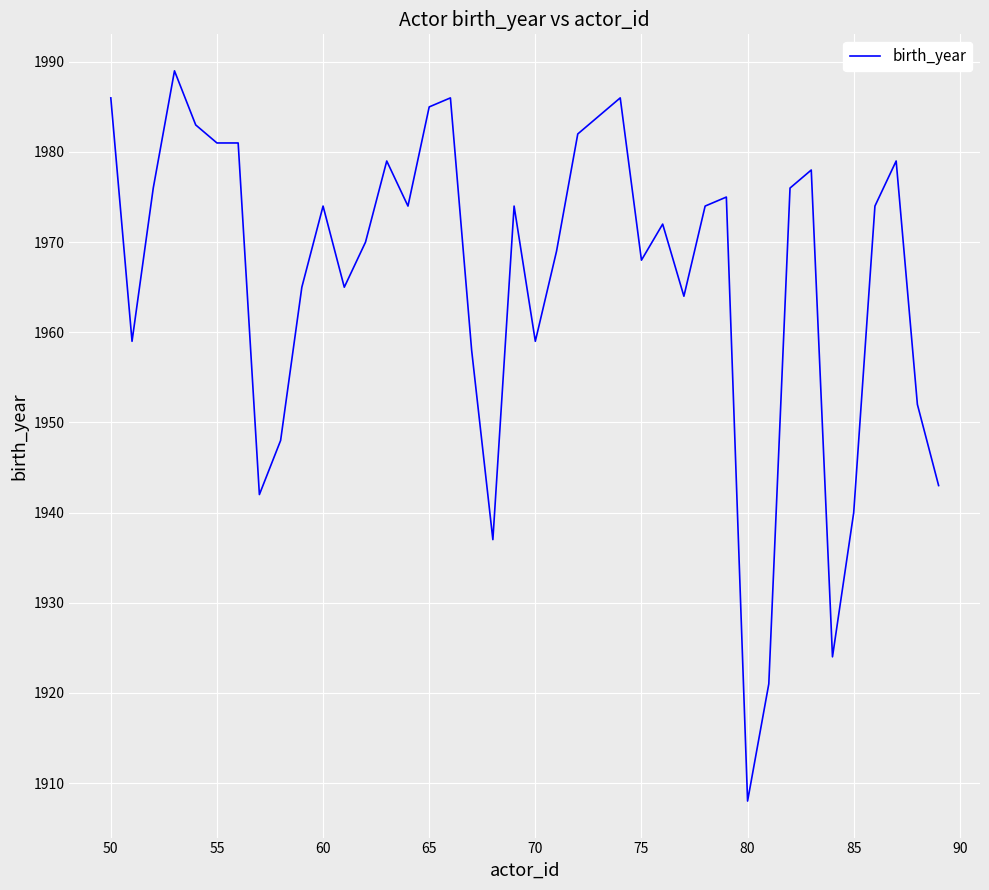

What is the minimum value shown in the chart?

1908